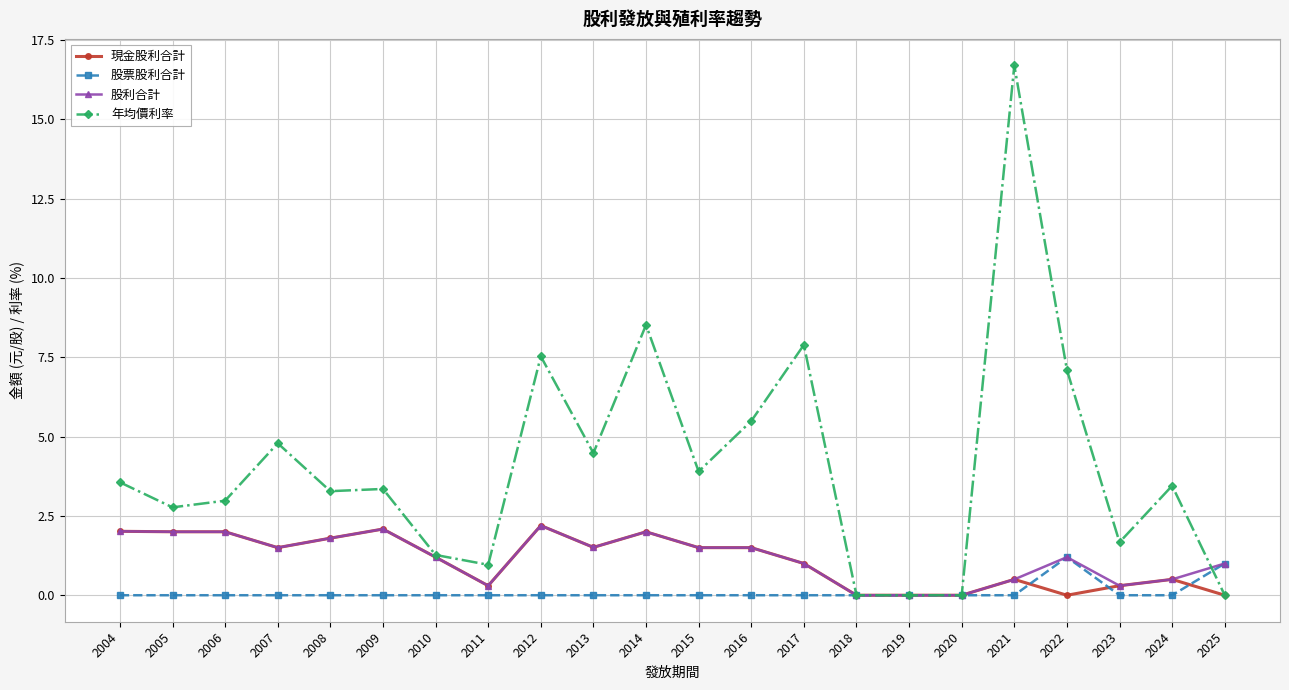

Which label corresponds to the largest value in the chart?

2021